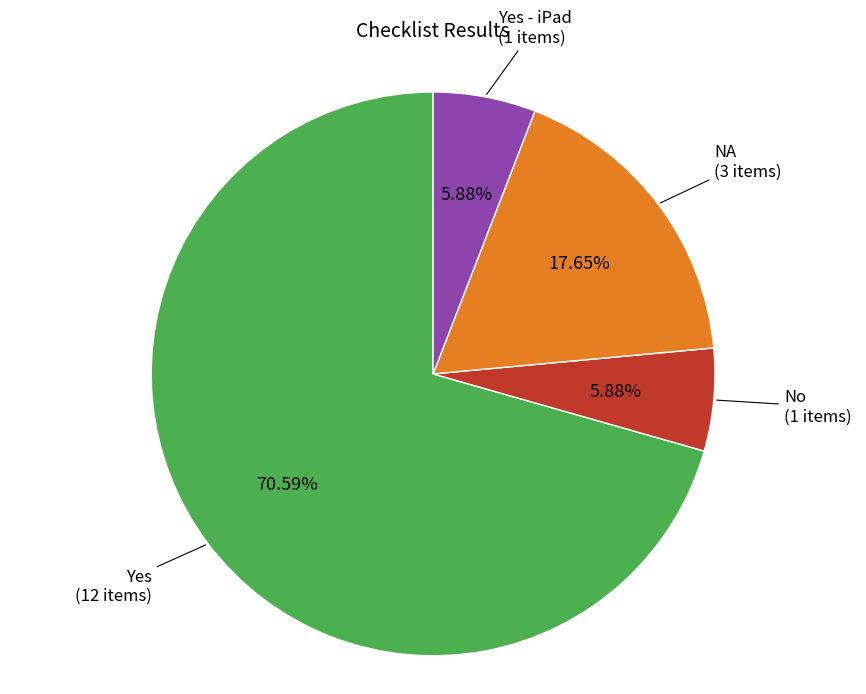

True or false: NA accounts for 5% of the total.

False